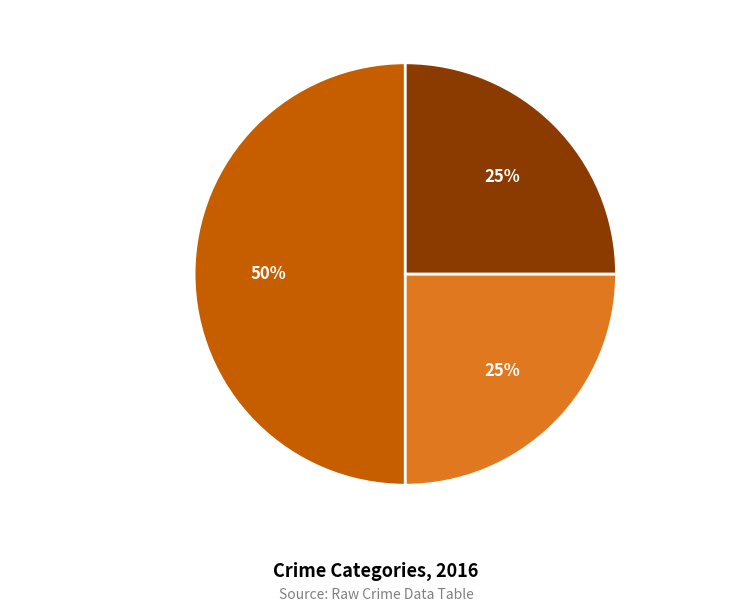

Does Aggravated Battery represent more than half of the total?

No